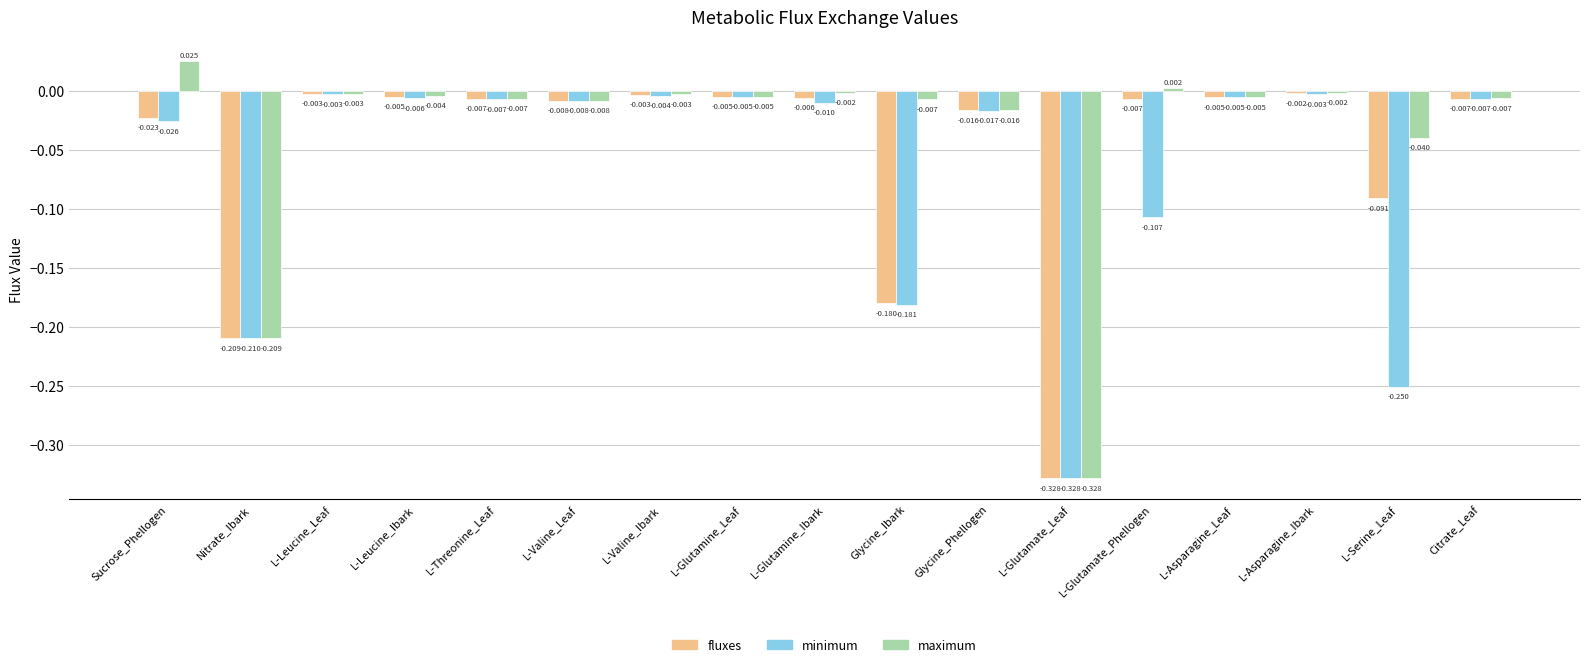

How many values in the maximum series exceed 0?

2